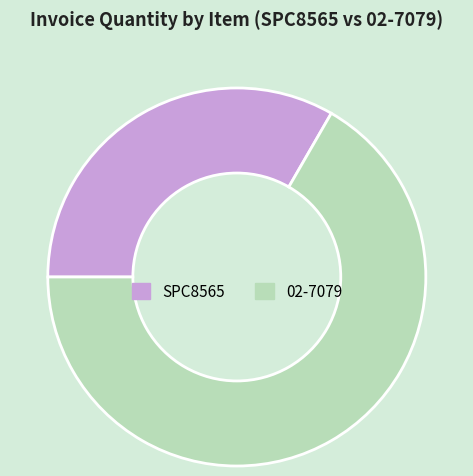

Rank the categories by value from lowest to highest.

SPC8565, 02-7079